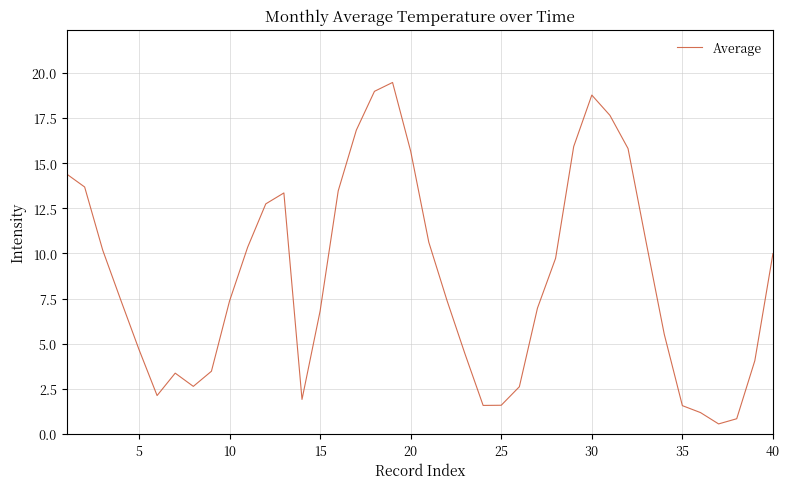

What is the maximum value shown in the chart?

19.5